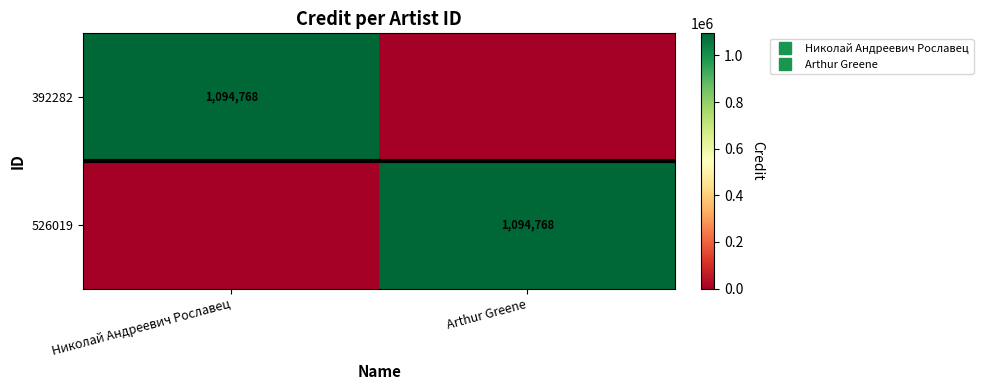

What is the sum of the 392282 values at Arthur Greene and Николай Андреевич Рославец?

1094768